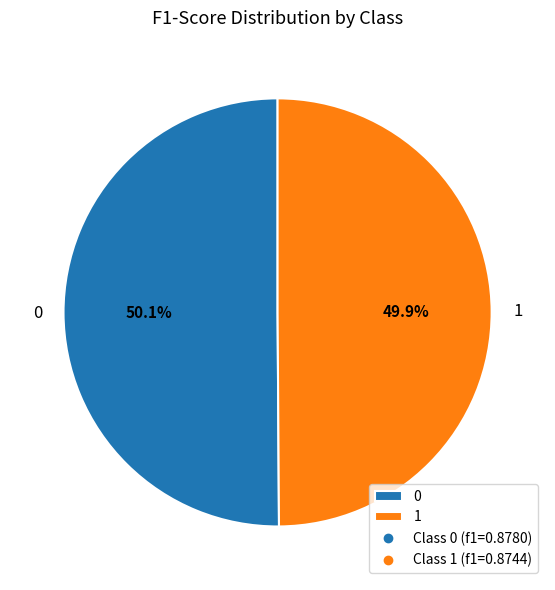

What percentage do 1 and 0 together represent?

100.0%